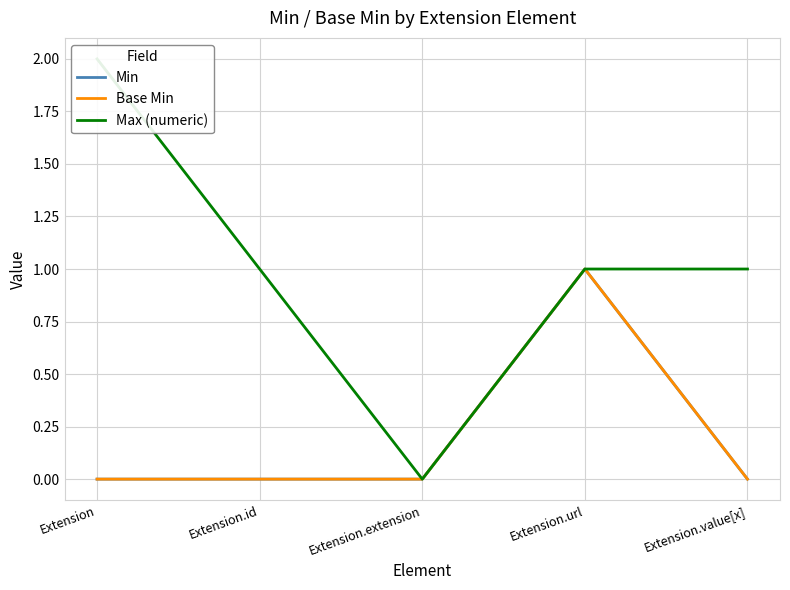

How many values in Min are above zero?

1